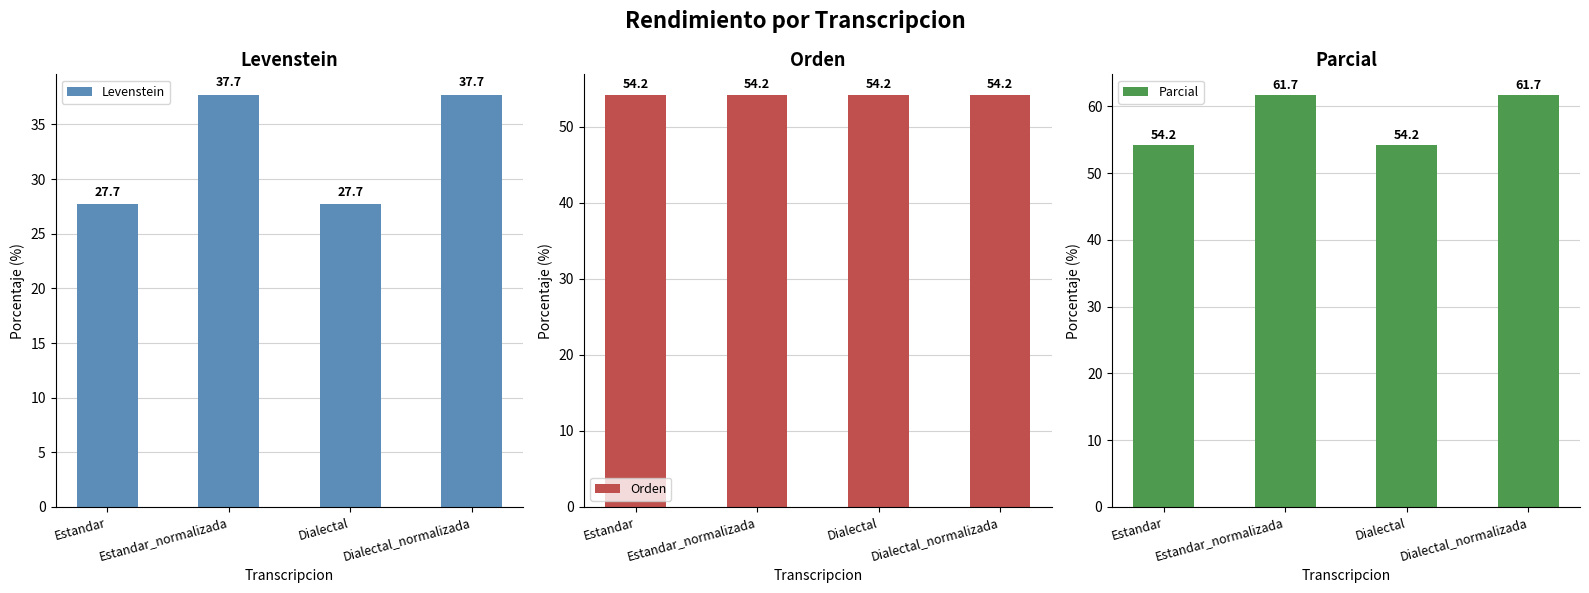

The value of Levenstein at Dialectal is 27.7. True or false?

True